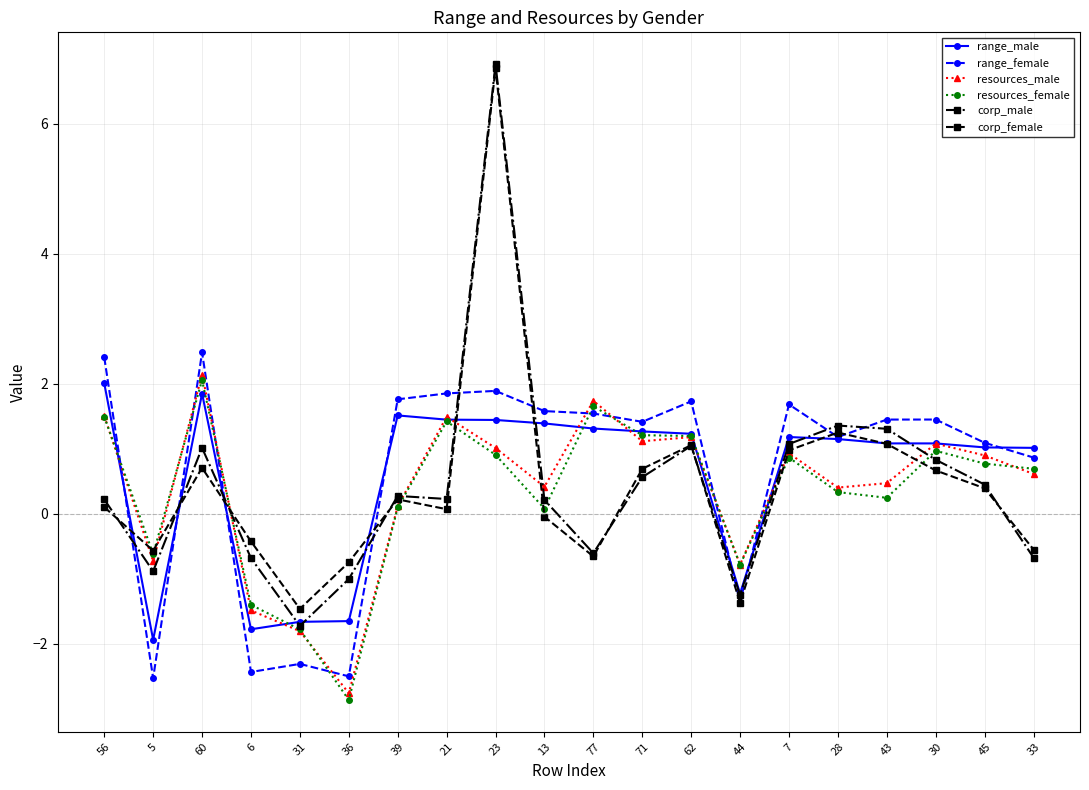

Where do range_female and resources_male first cross each other?

56 and 5